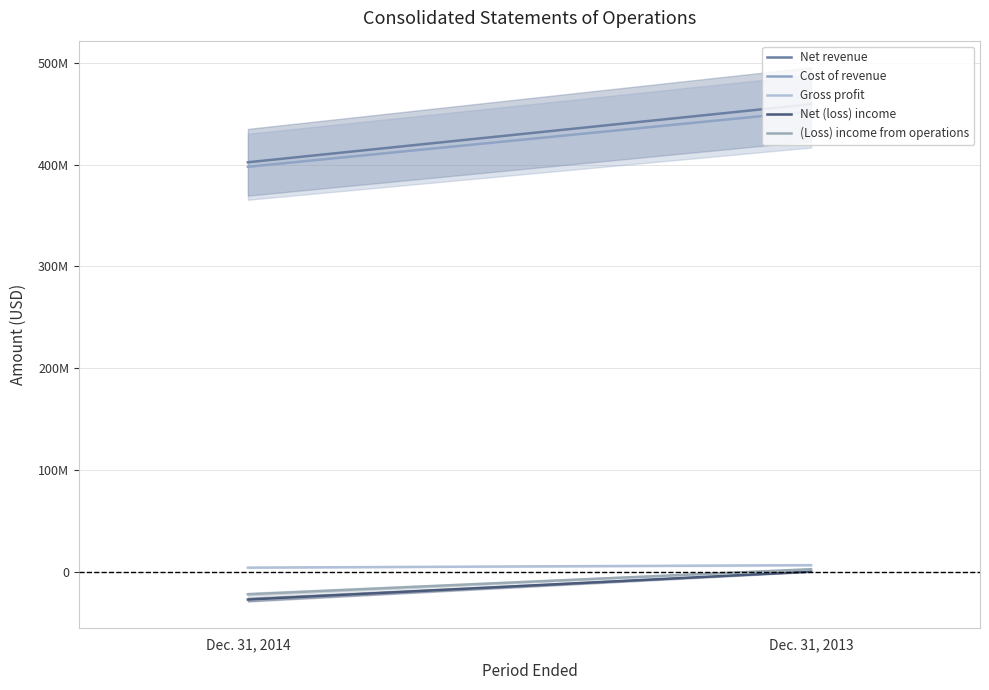

What are all the series names shown in the legend?

Net revenue, Cost of revenue, Gross profit, Net (loss) income, (Loss) income from operations